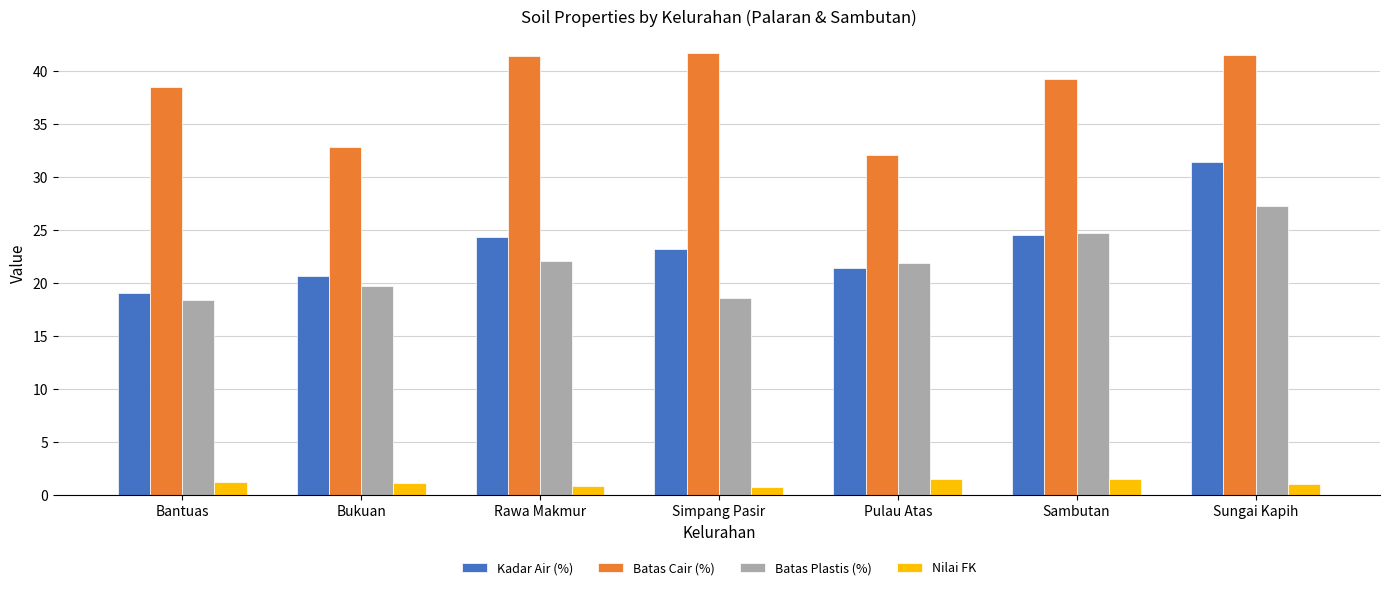

What is the maximum value shown in the chart?

41.7